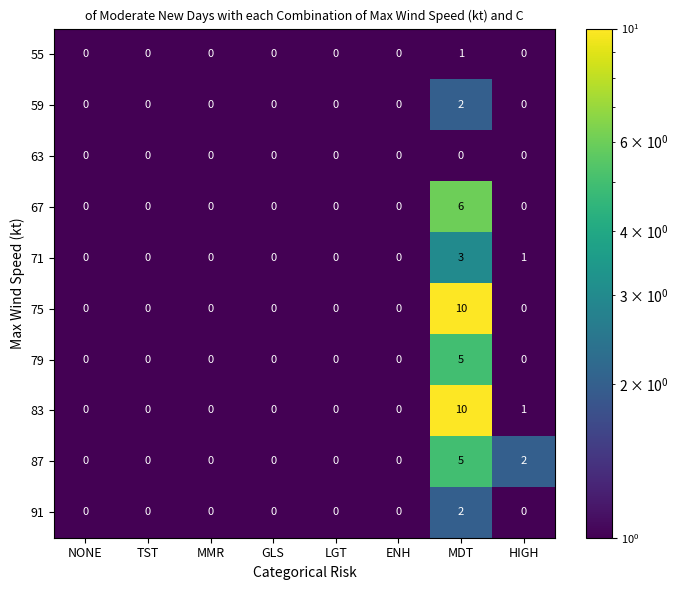

Is the value of 83 at HIGH greater than the value of 67 at TST?

Yes